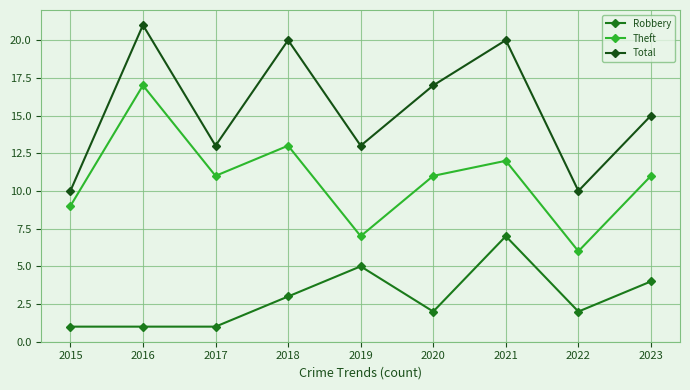

Does the chart have visible grid lines?

Yes